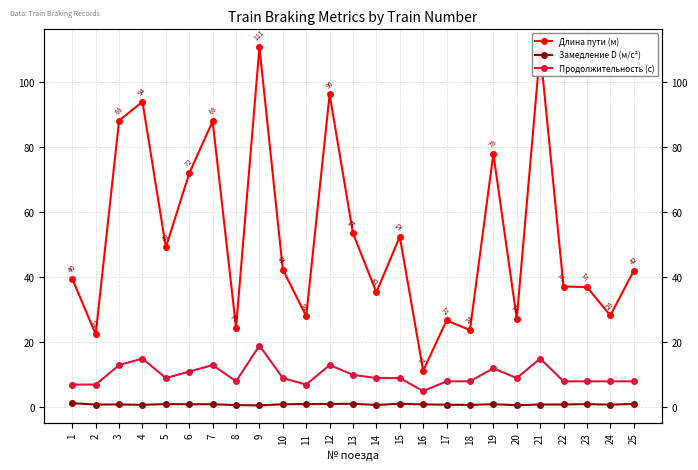

How many data points in Продолжительность (с) are less than 9?

11